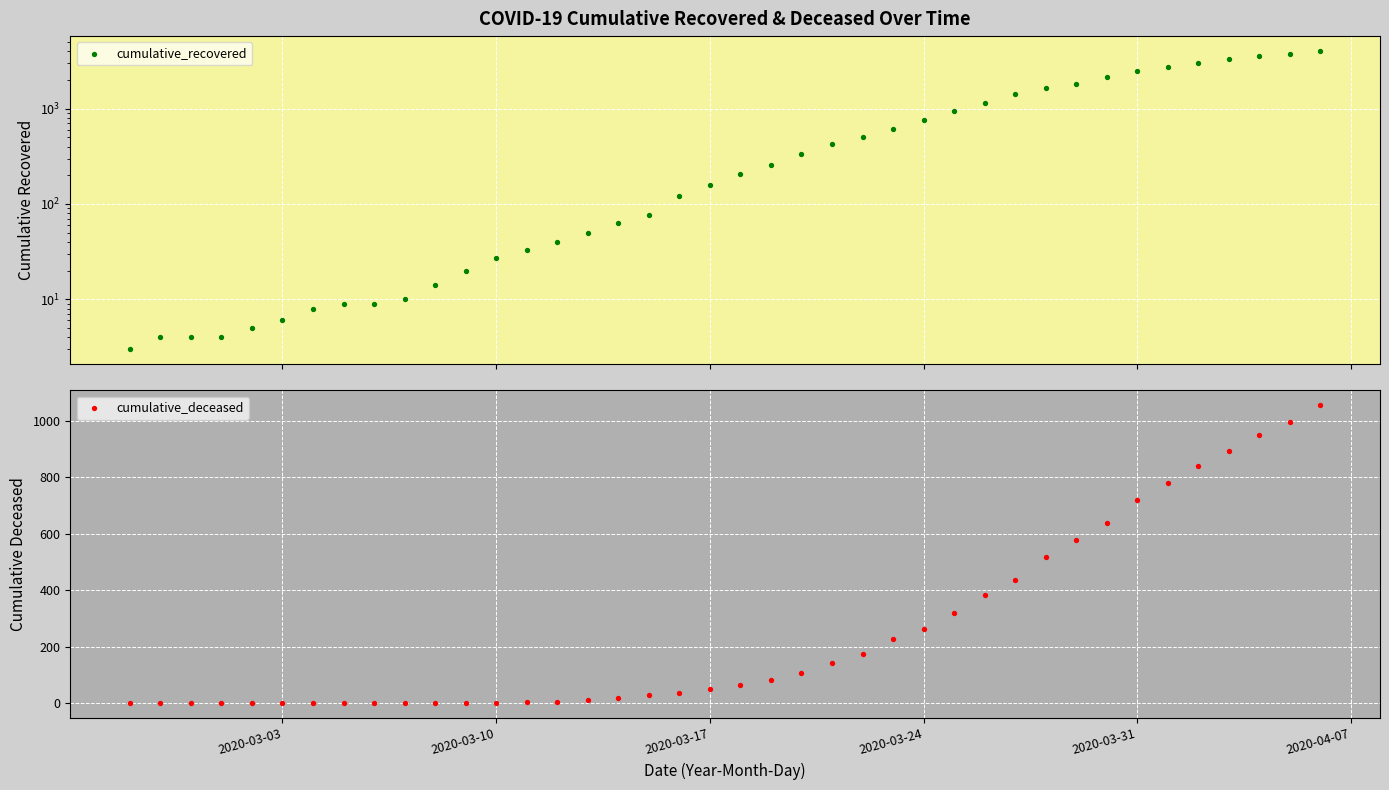

Is the value of cumulative_deceased at 20 greater than the value of cumulative_recovered at 30?

No